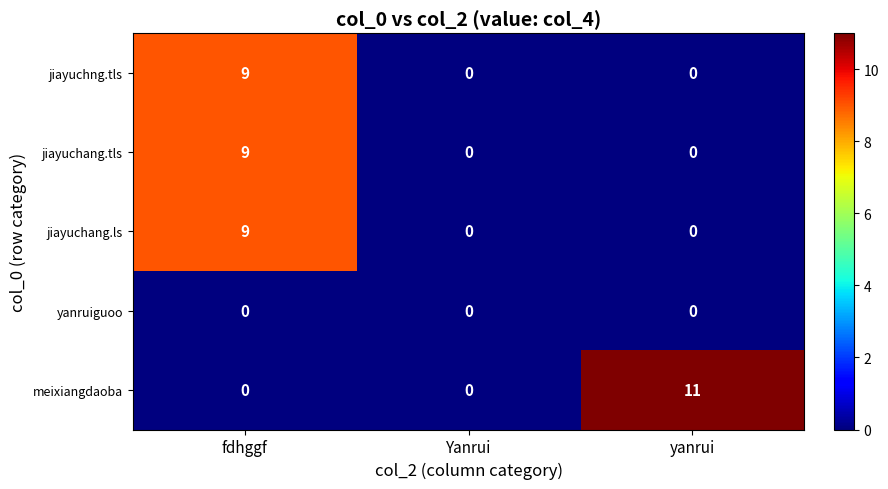

Is it true that meixiangdaoba equals 6 at yanrui?

False